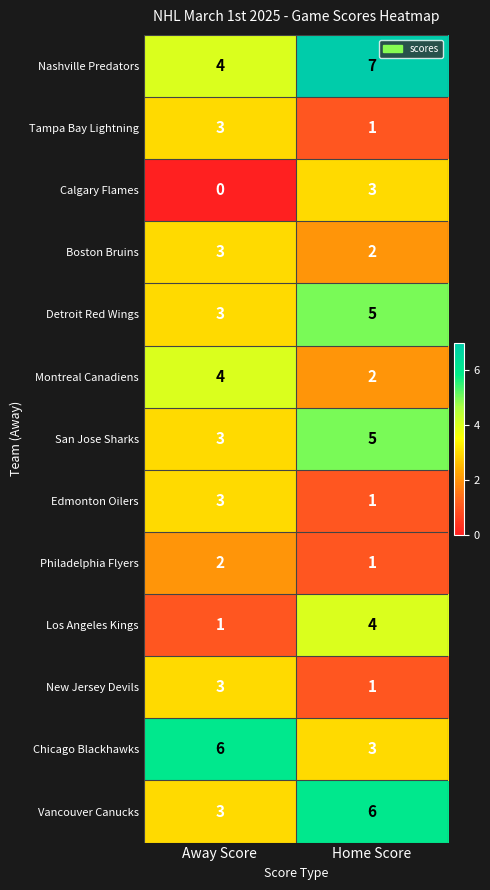

Which category has the highest value across all series?

Home Score